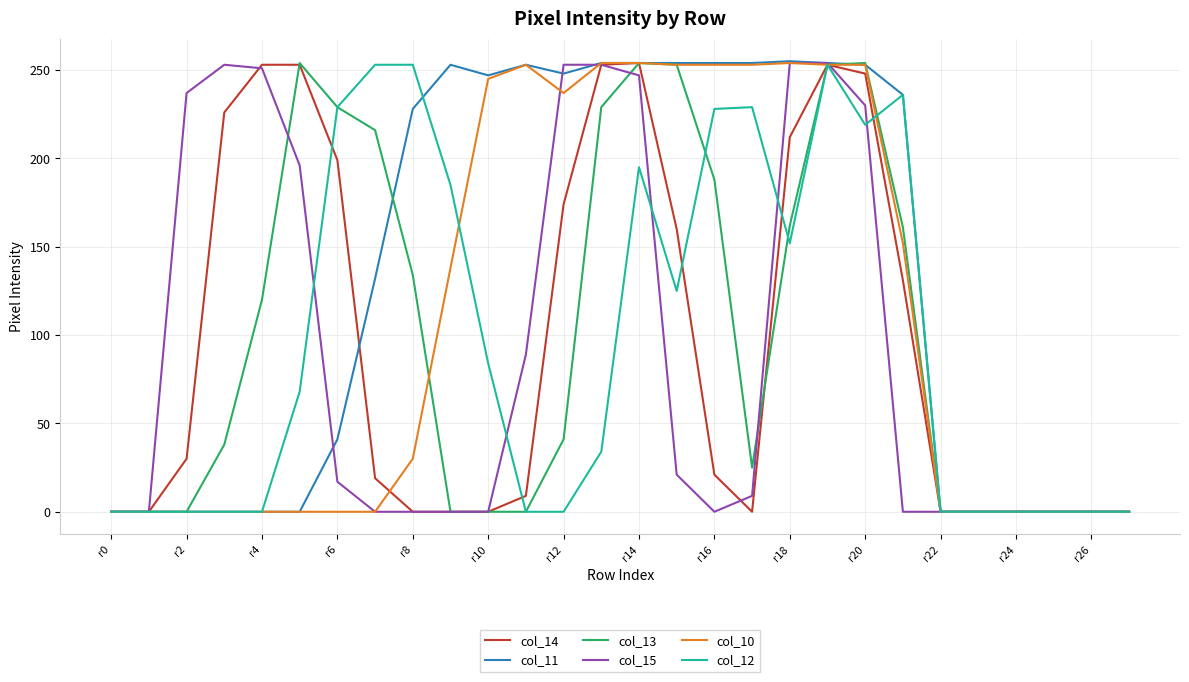

Is this an area chart (filled region under the line)?

No